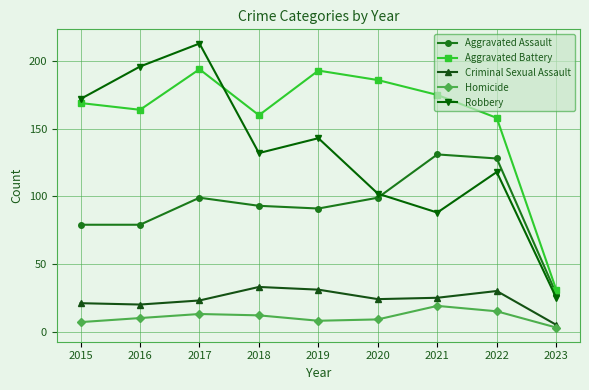

Reading left to right, extract all data points from this chart.

Aggravated Assault: 79	79	99	93	91	99	131	128	28
Aggravated Battery: 169	164	194	160	193	186	175	158	31
Criminal Sexual Assault: 21	20	23	33	31	24	25	30	5
Homicide: 7	10	13	12	8	9	19	15	3
Robbery: 172	196	213	132	143	102	88	118	25